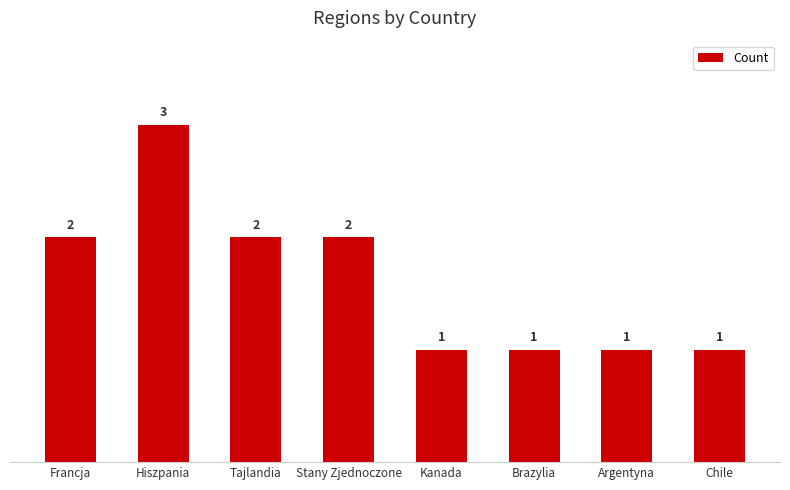

What value does the data have at Hiszpania?

3